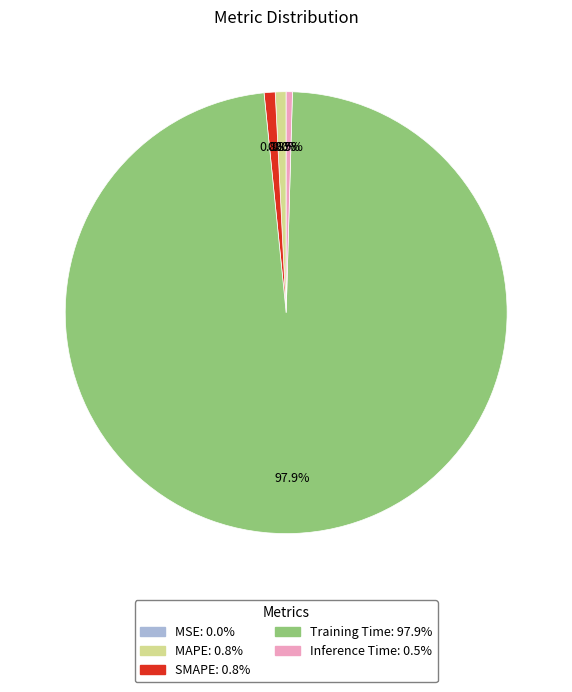

What is the largest slice in the pie chart?

Training Time